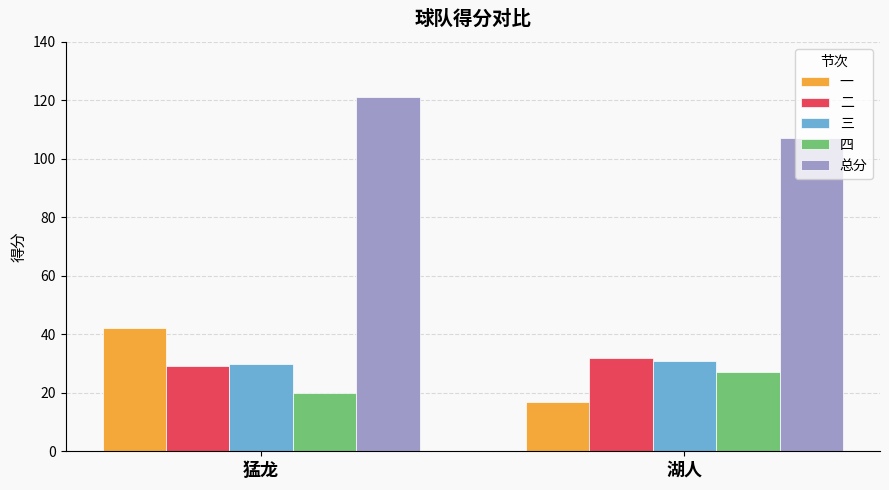

What is the label of the 1st bar from the left?

猛龙